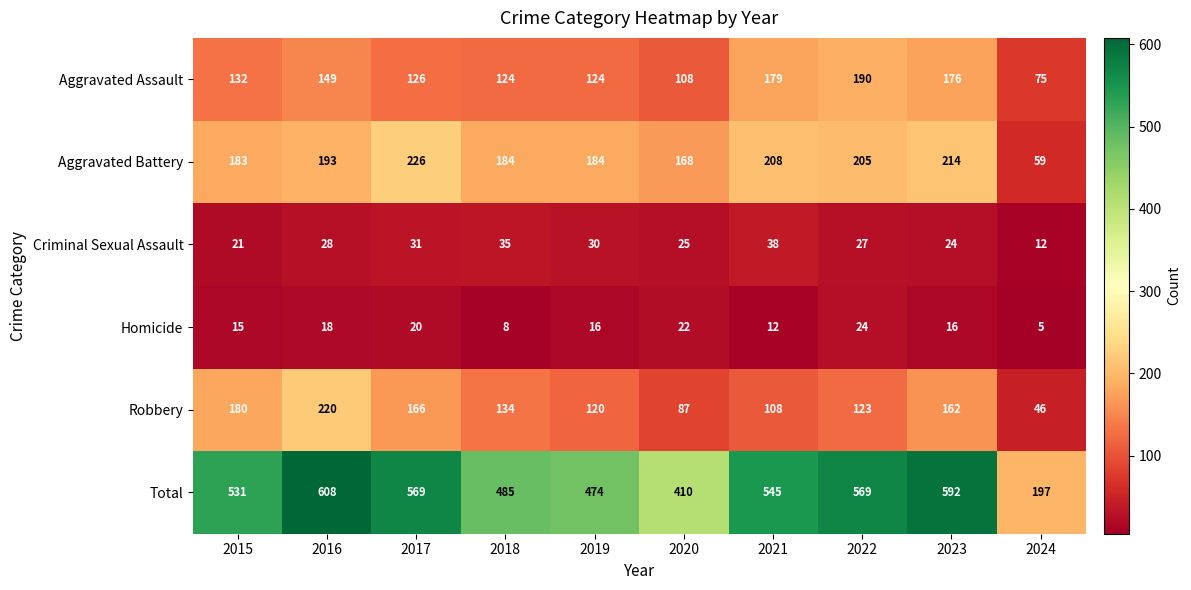

How many values in the Homicide series are below 16?

4